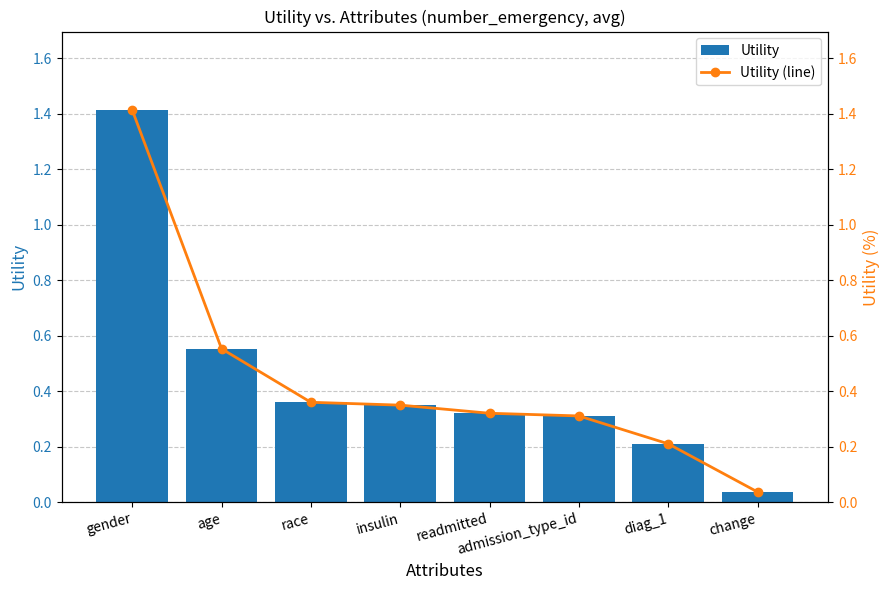

Between insulin and change, which is larger?

insulin